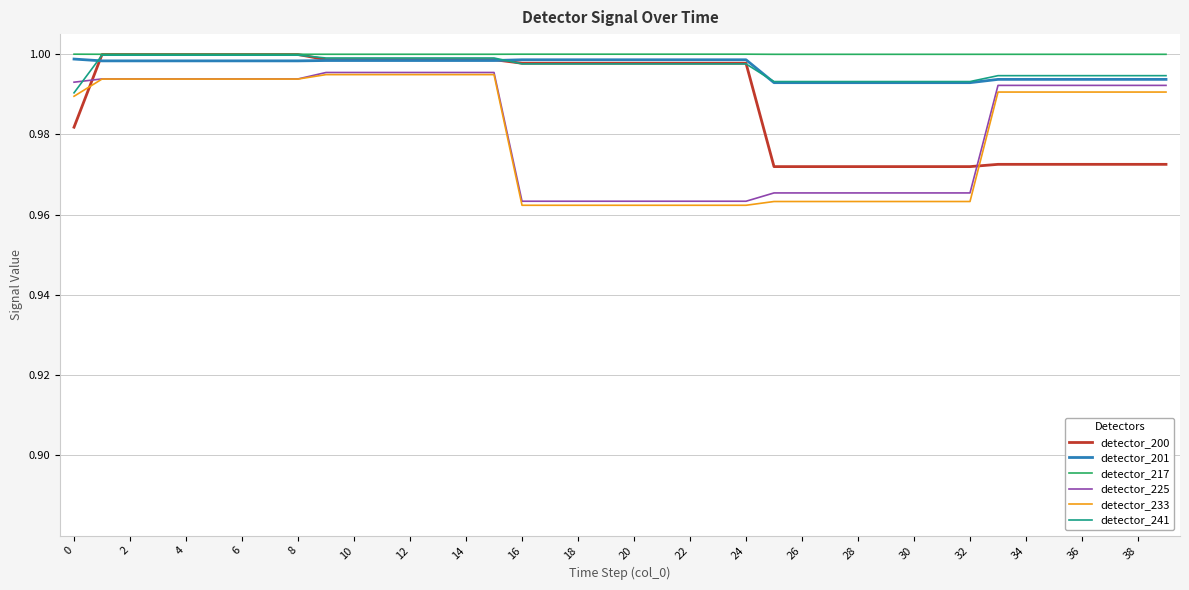

True or false: detector_217 and detector_233 cross at least once.

False